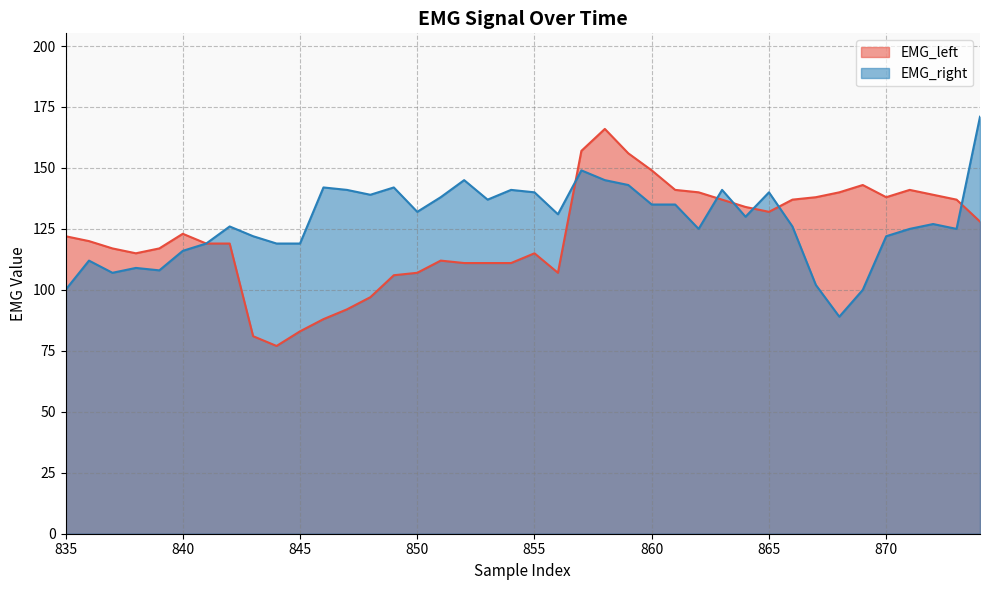

Does the chart display data point markers on the line(s)?

No